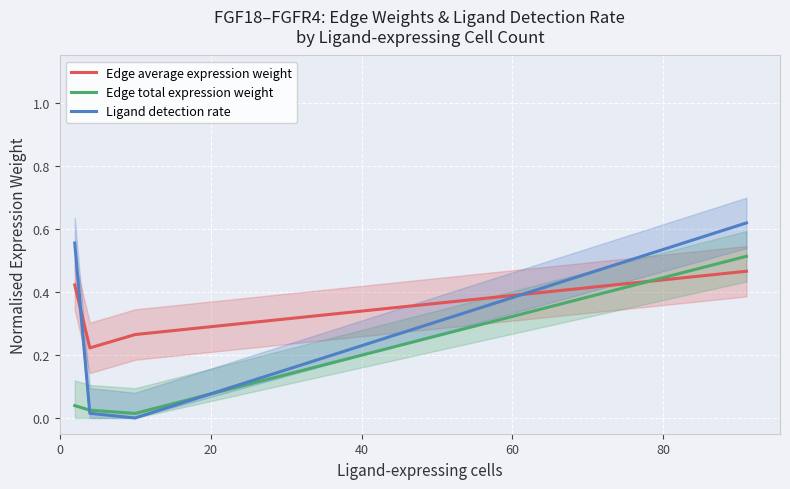

What is the value of the Edge average expression weight point at the 2nd from the left?

0.2